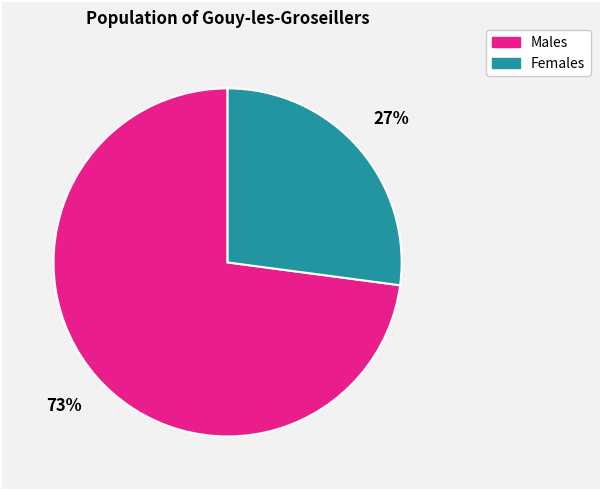

How many segments does this pie chart have?

2